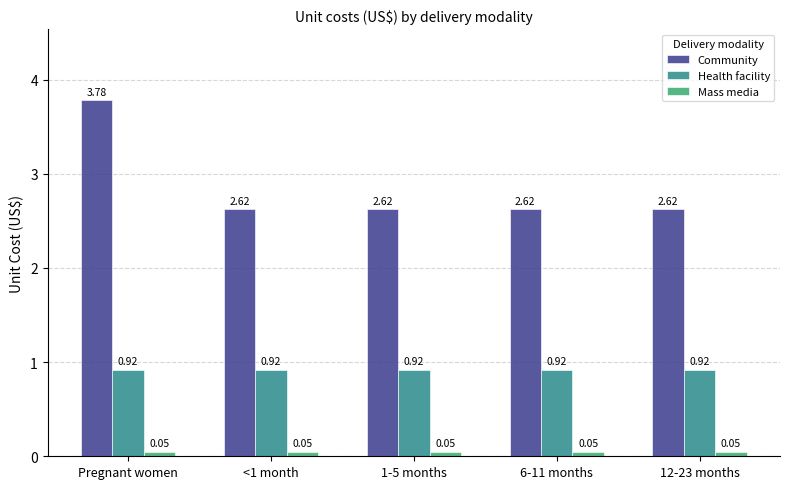

What is the difference between the highest and lowest values at Pregnant women?

3.7